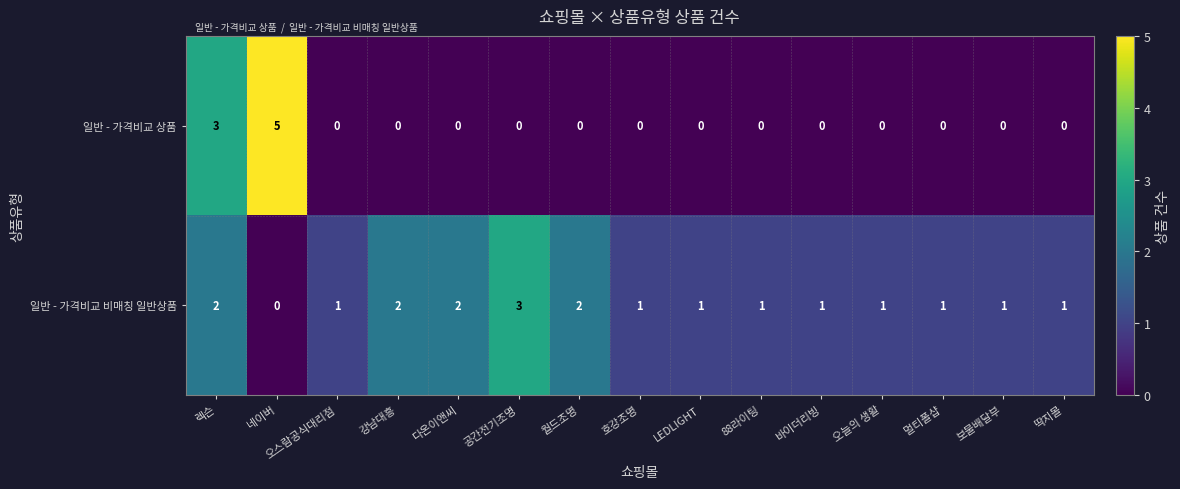

Rank the series by their average value, from lowest to highest.

일반 - 가격비교 상품, 일반 - 가격비교 비매칭 일반상품